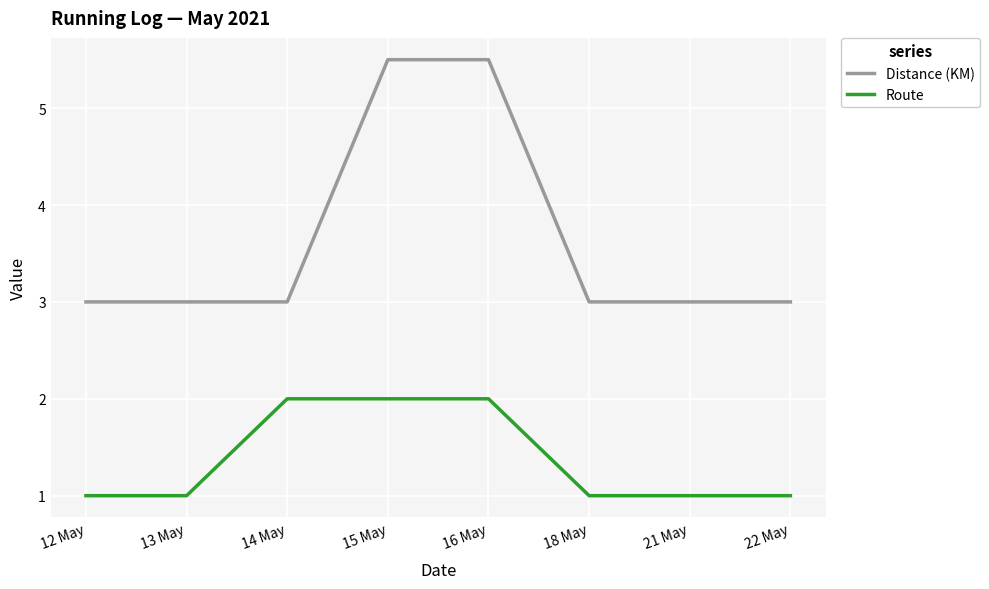

What is the maximum value for Distance (KM)?

5.5